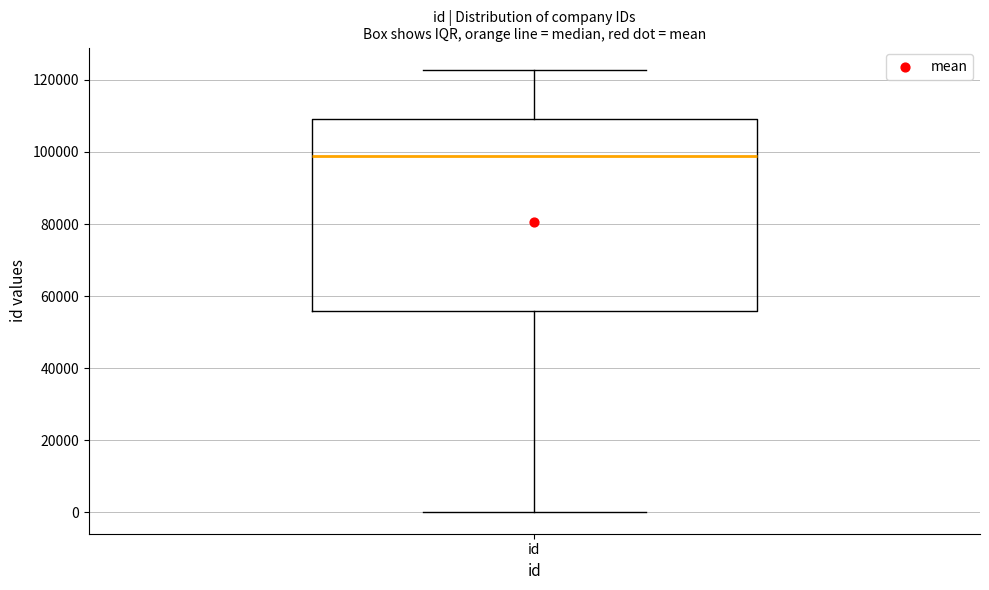

Where is the lower edge of the box for id on the y-axis? The values are not printed on the chart, so give them approximately, as read against the axis.

56000